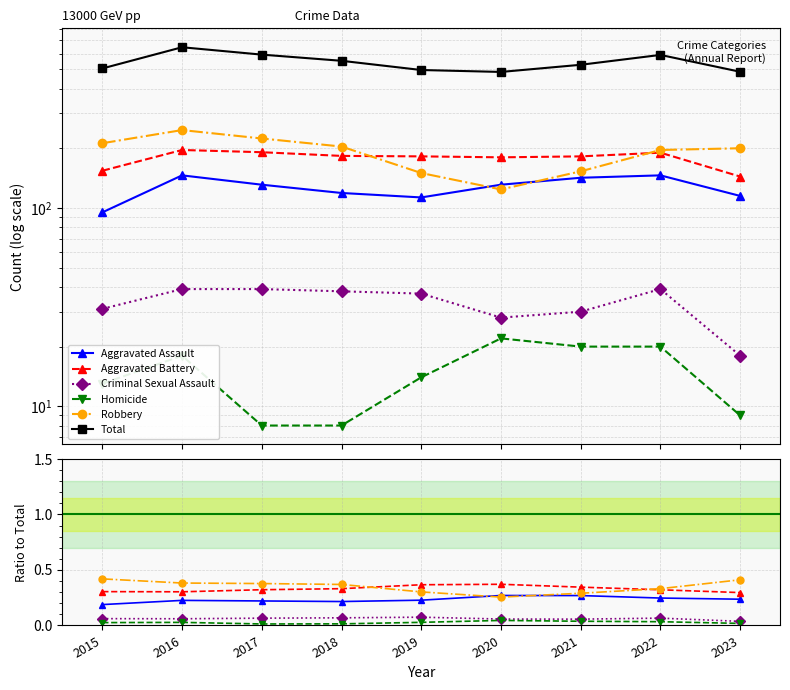

True or false: Aggravated Assault and Homicide cross at least once.

False